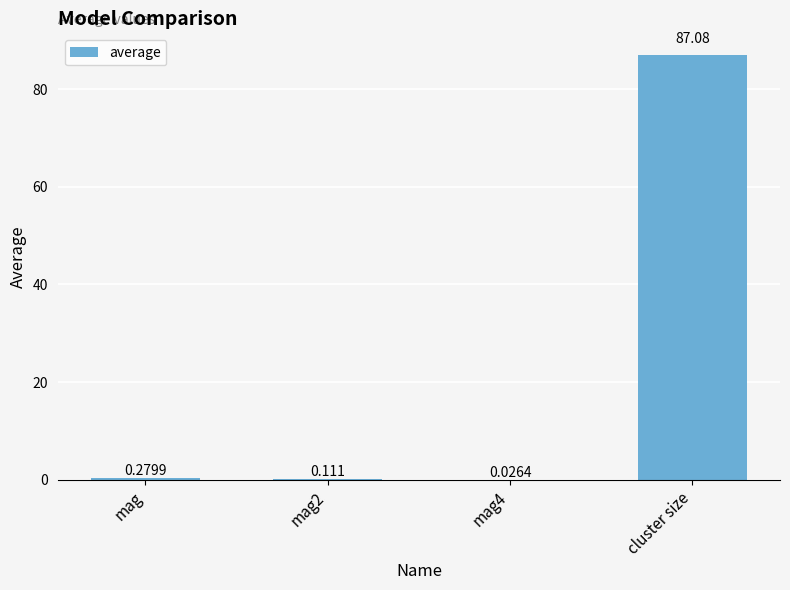

Which has a higher value, mag2 or mag?

mag